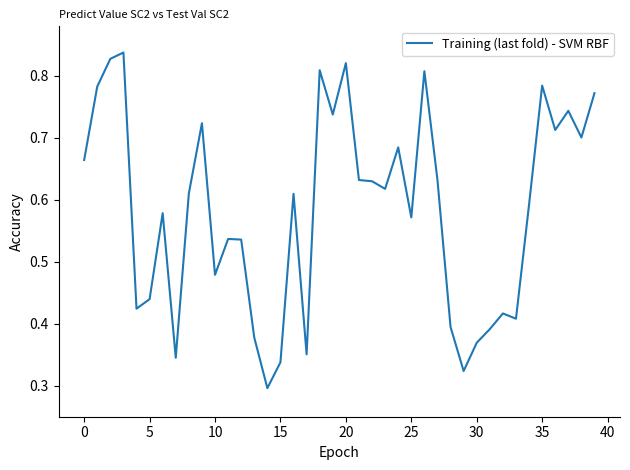

Is this an area chart (filled region under the line)?

No